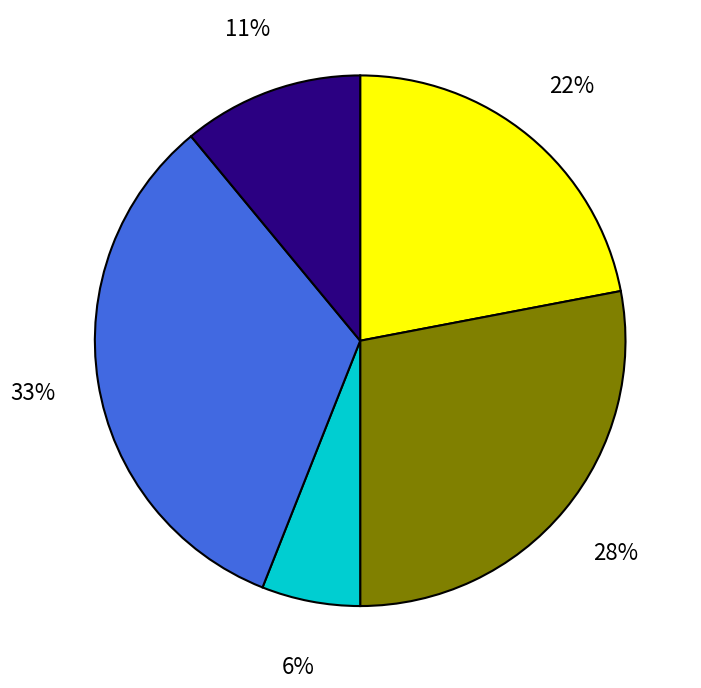

How many slices are in this pie chart?

5